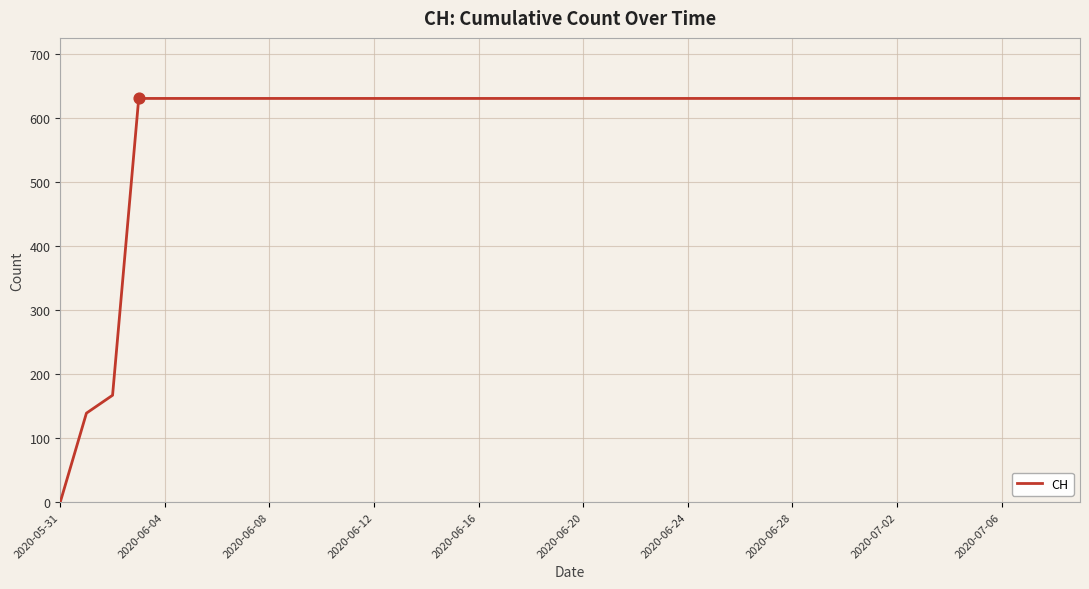

What is the greatest value displayed?

631